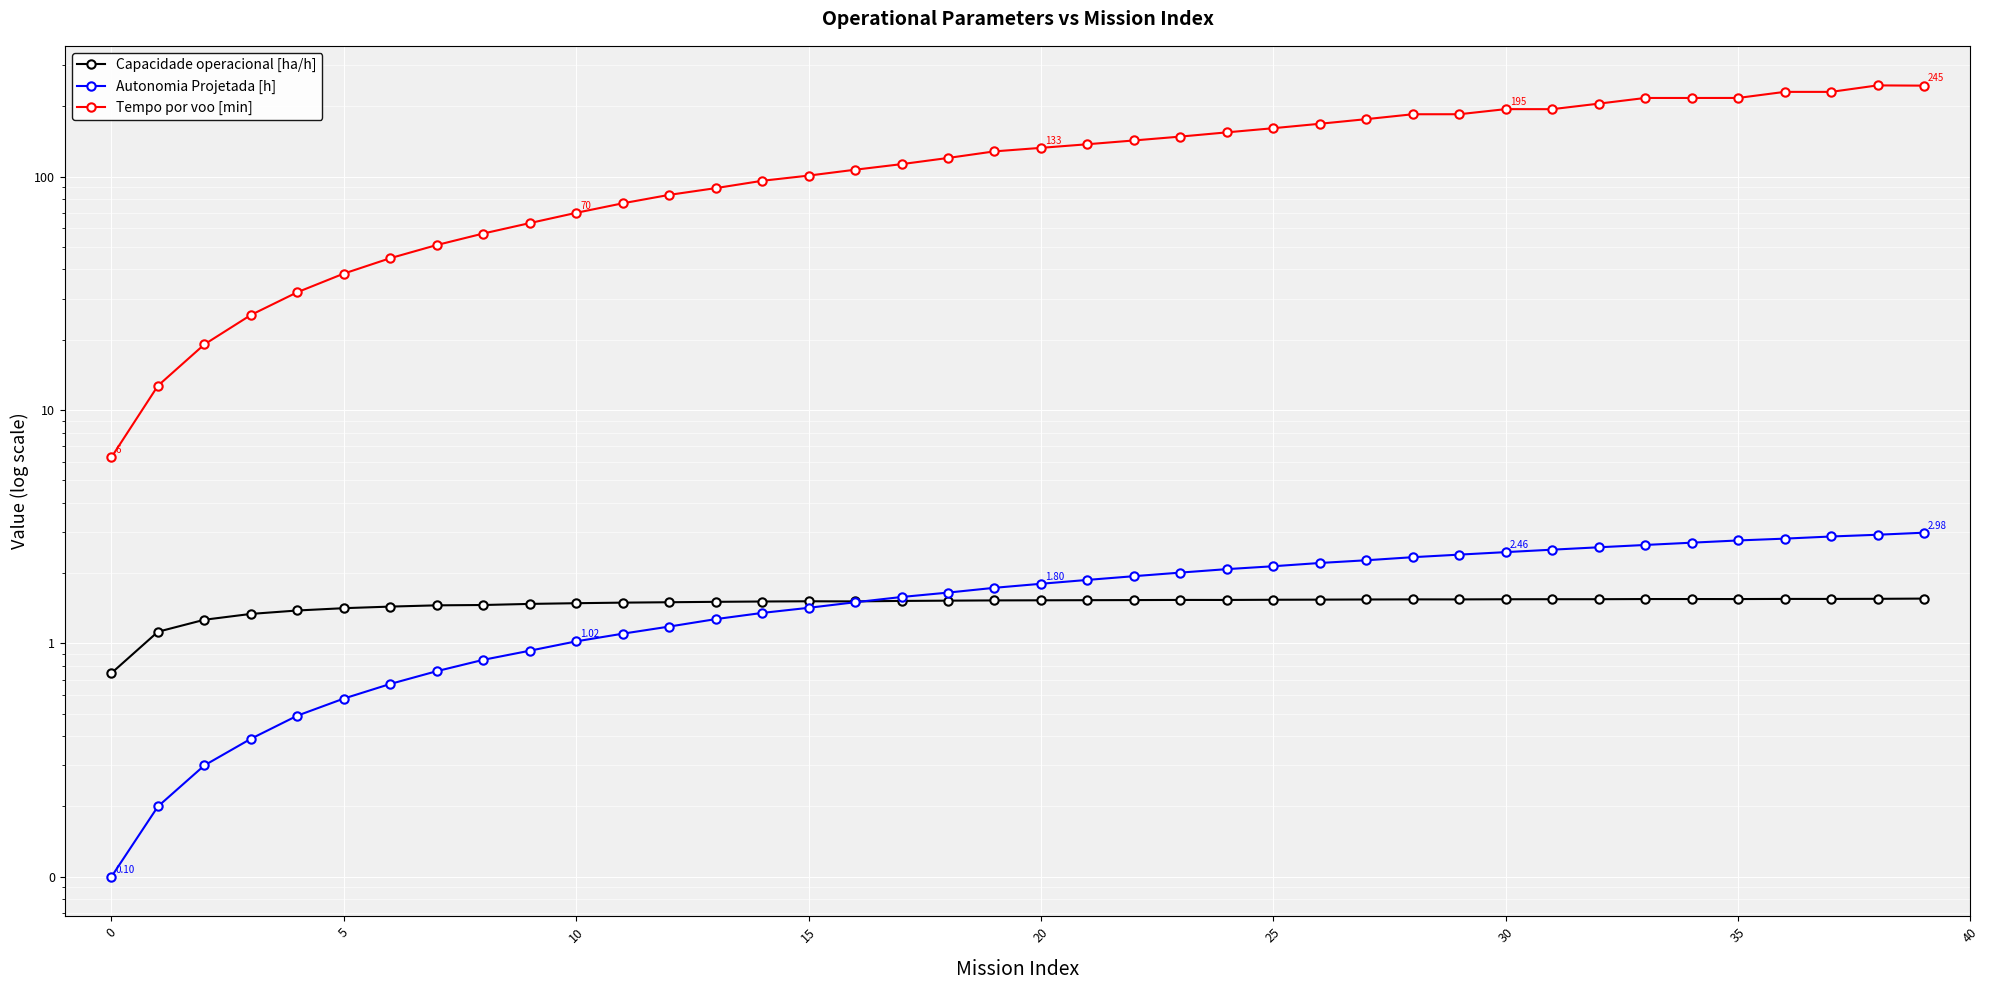

Which category has the highest value in the Tempo por voo [min] series?

38